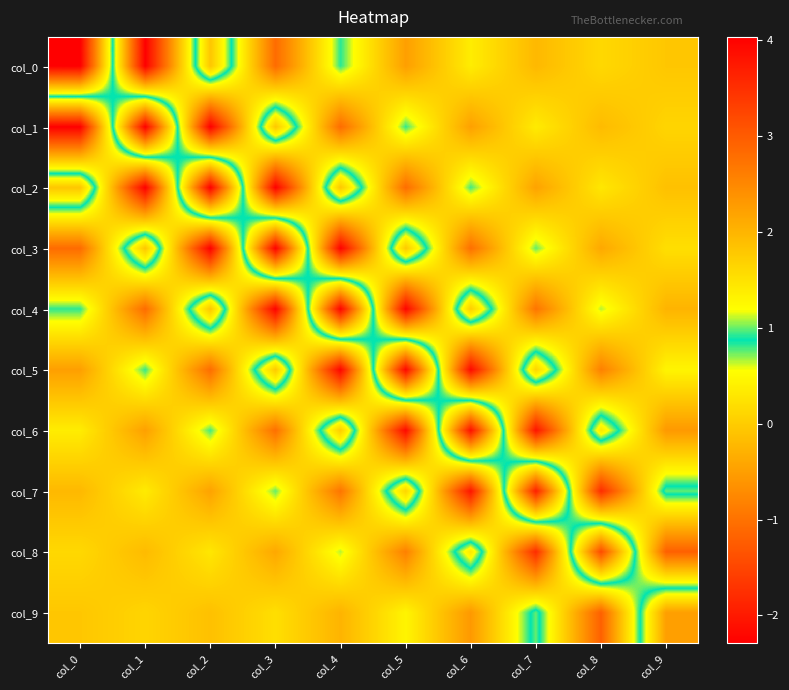

At which category is the sum across all series the highest?

col_0